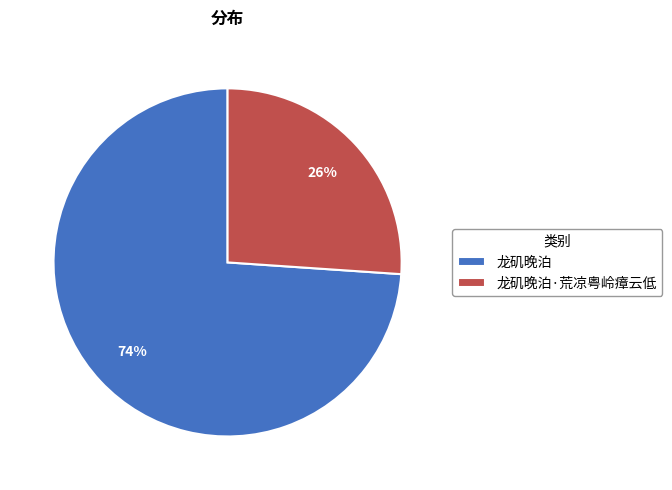

To the nearest percent, what is the combined percentage of 龙矶晚泊·荒凉粤岭瘴云低 and 龙矶晚泊?

100%